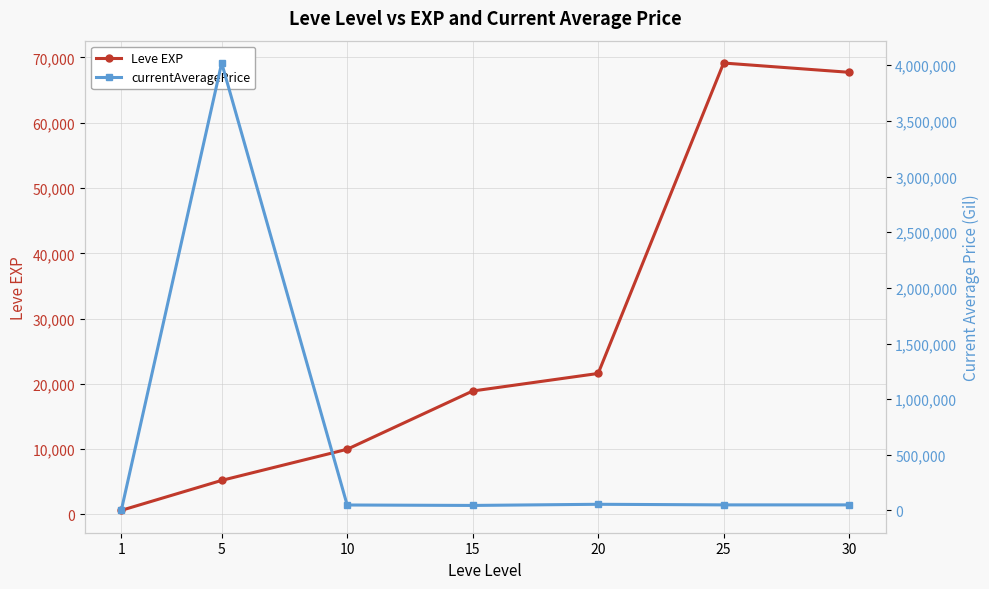

Where is the first local maximum for Leve EXP?

25